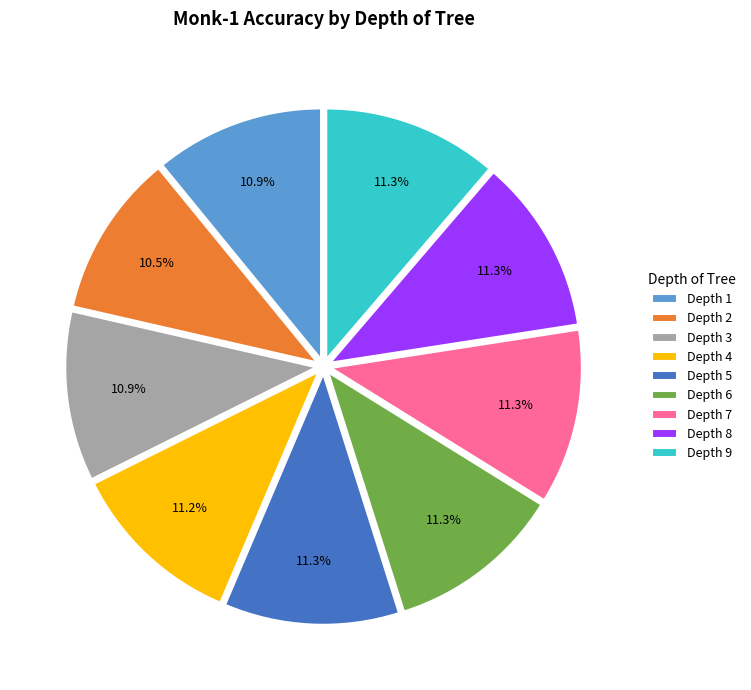

Is there a majority slice in this chart?

No